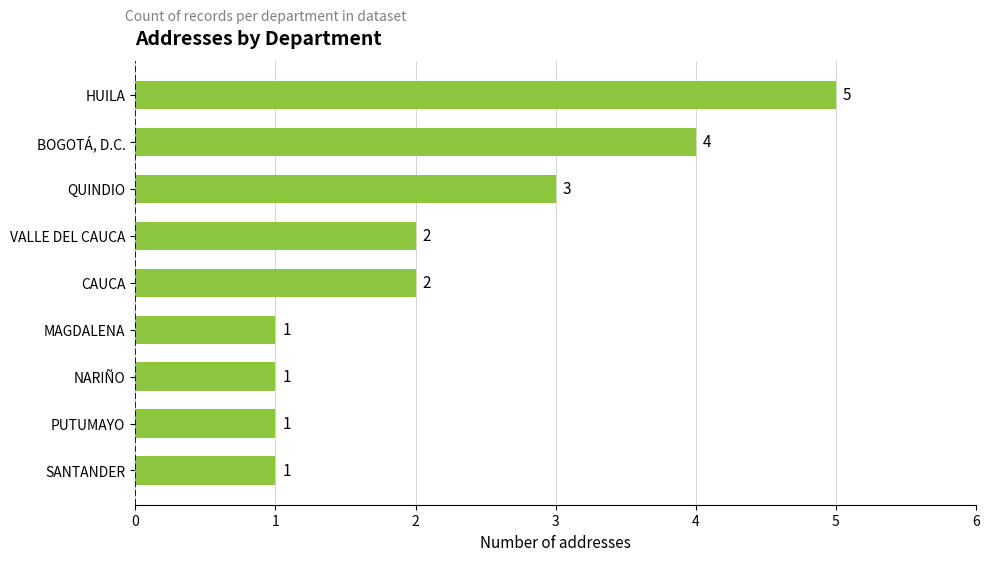

Reading bottom to top, what are all the values shown in this chart?

1	1	1	1	2	2	3	4	5